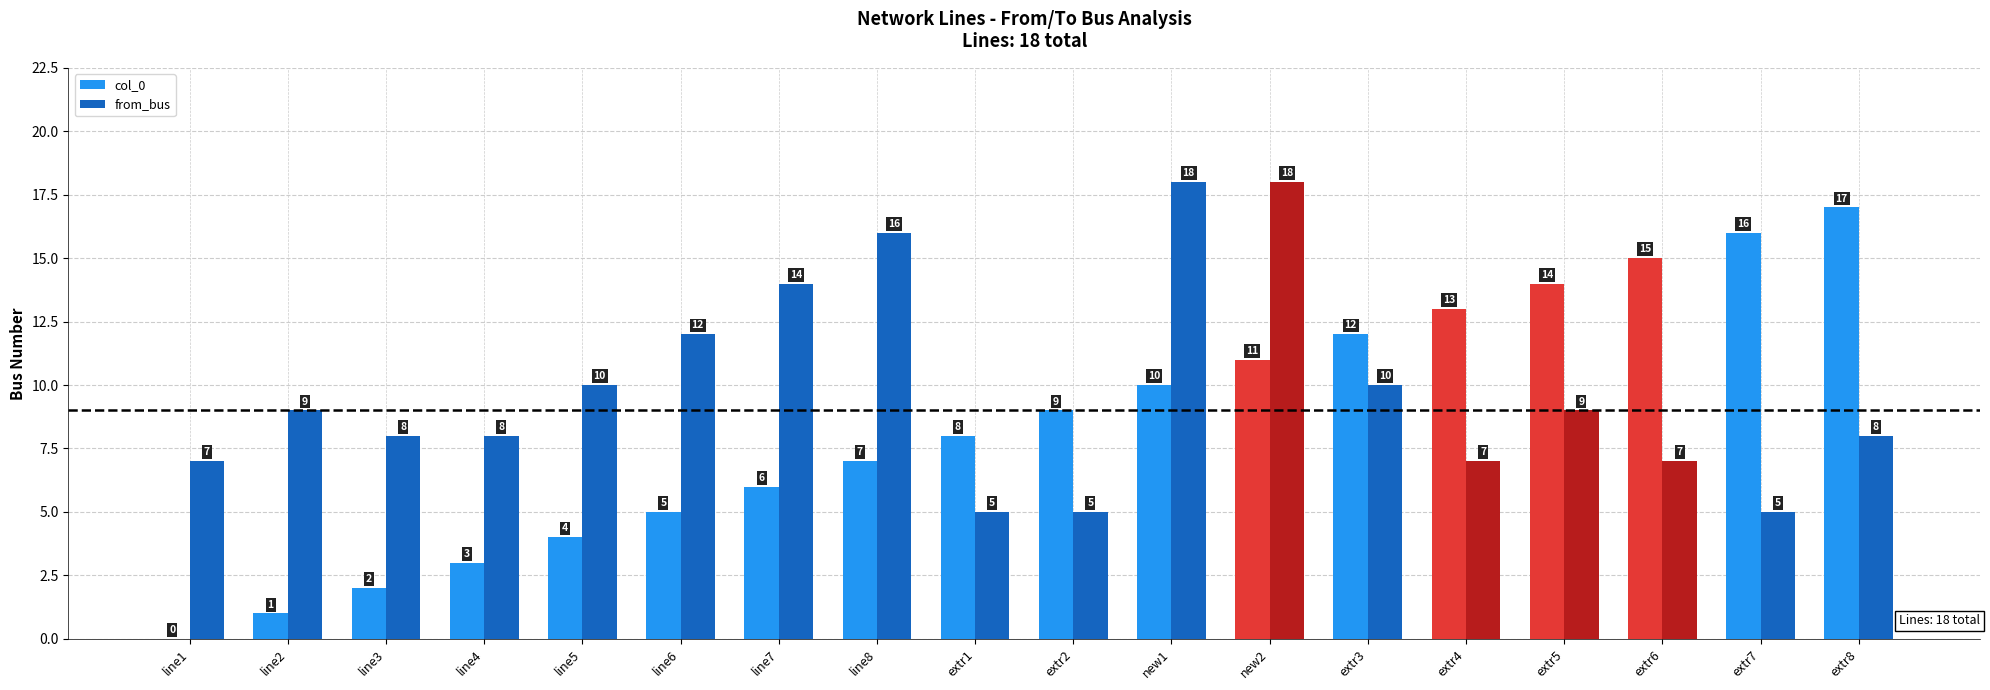

What are all the series names shown in the legend?

col_0, from_bus